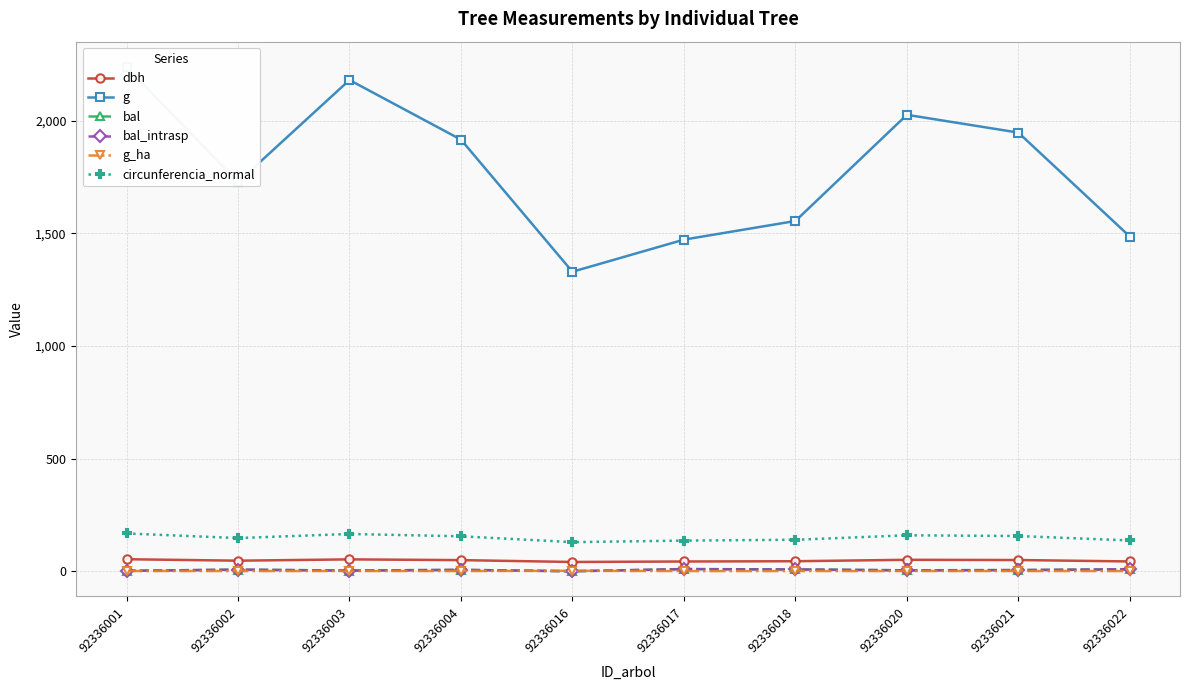

How many series are shown in this chart?

6